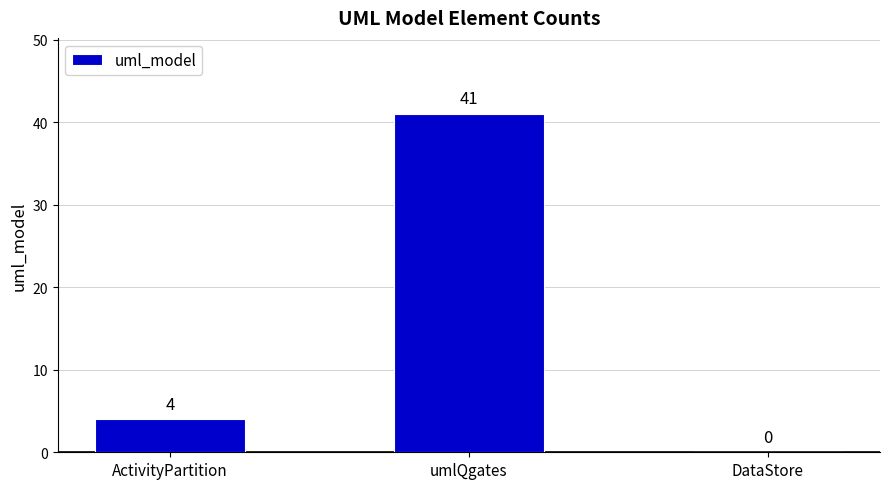

Where is the data nearest to the value 20?

ActivityPartition